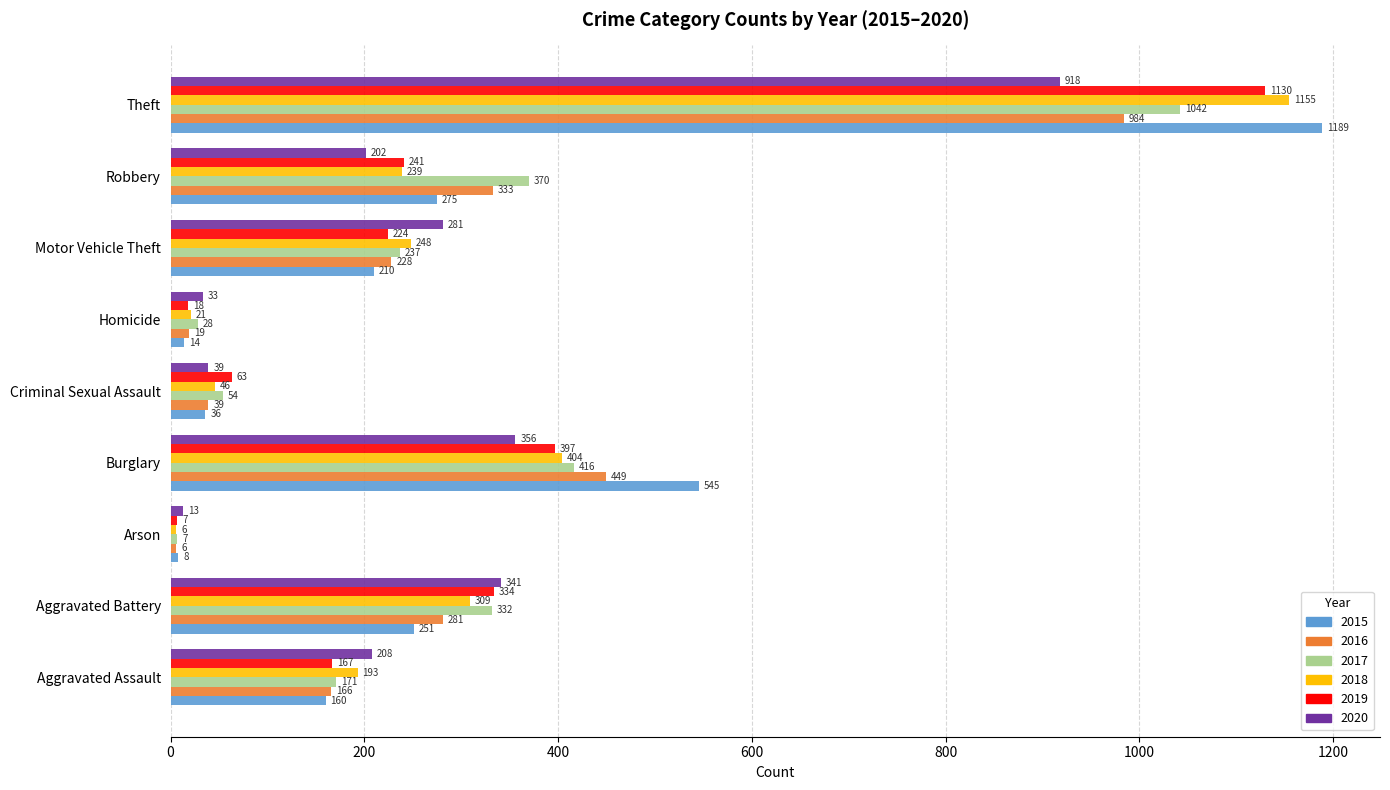

List the labels in order of 2016 value, smallest first.

Arson, Homicide, Criminal Sexual Assault, Aggravated Assault, Motor Vehicle Theft, Aggravated Battery, Robbery, Burglary, Theft